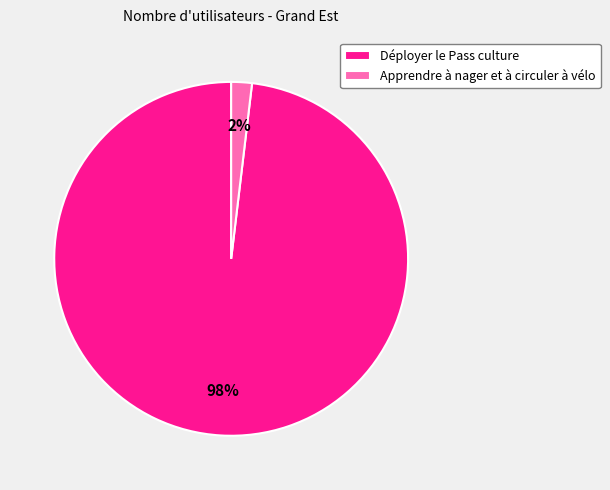

Which slice is the largest?

Déployer le Pass culture